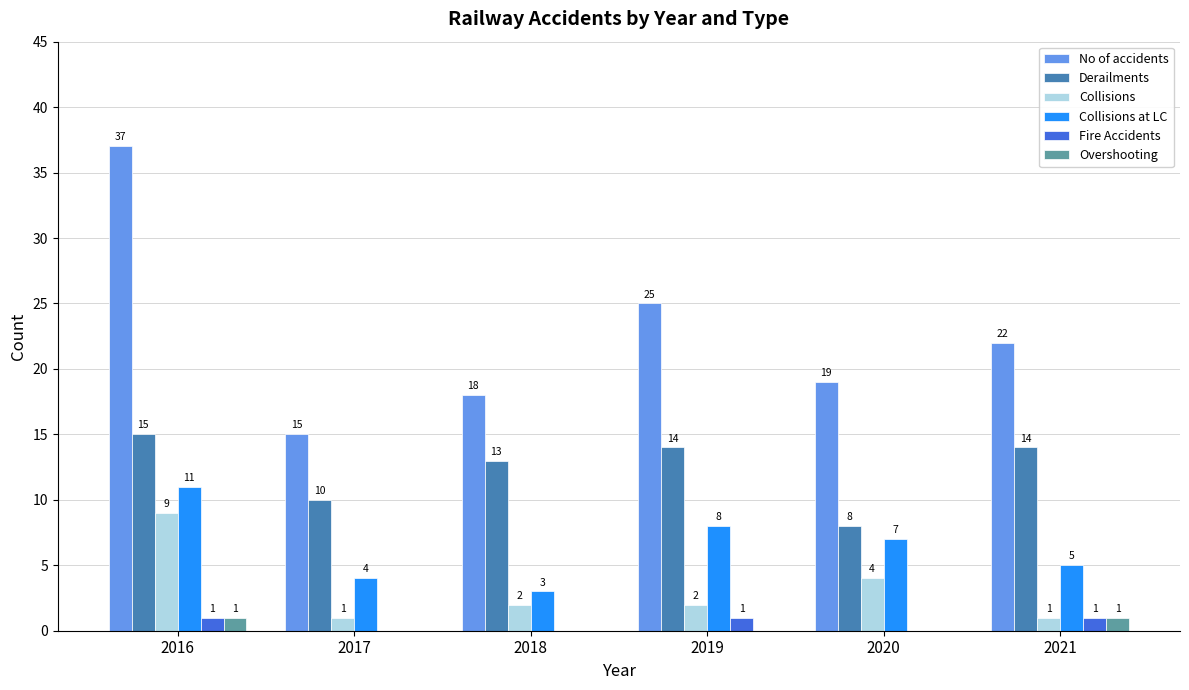

What is the difference between the No of accidents values at 2017 and 2021?

7